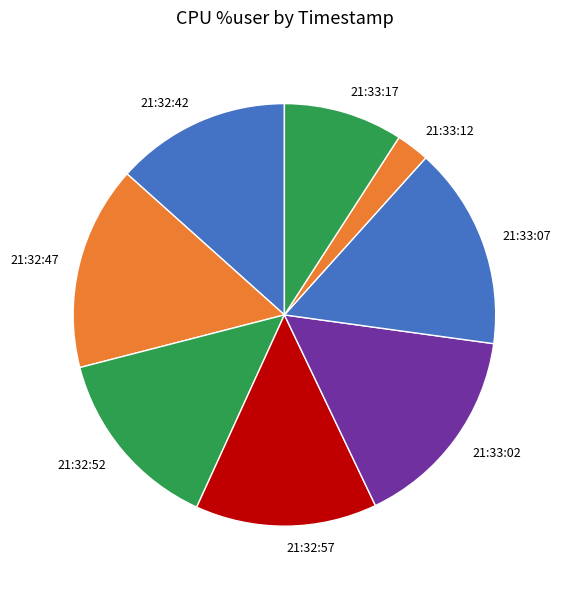

What is the smallest slice in the pie chart?

21:33:12